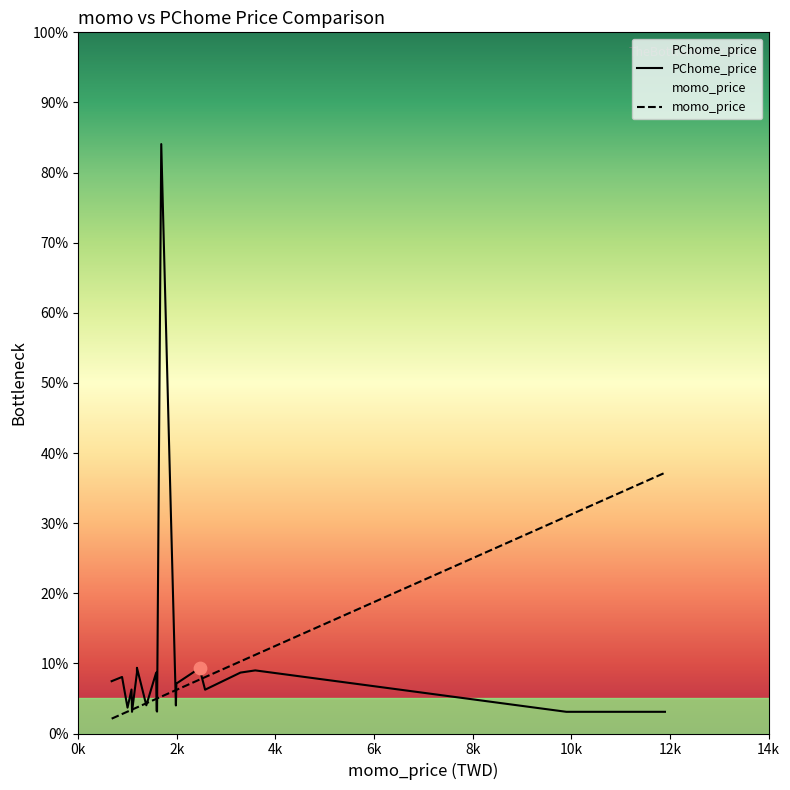

What are all the series names shown in the legend?

momo_price, PChome_price